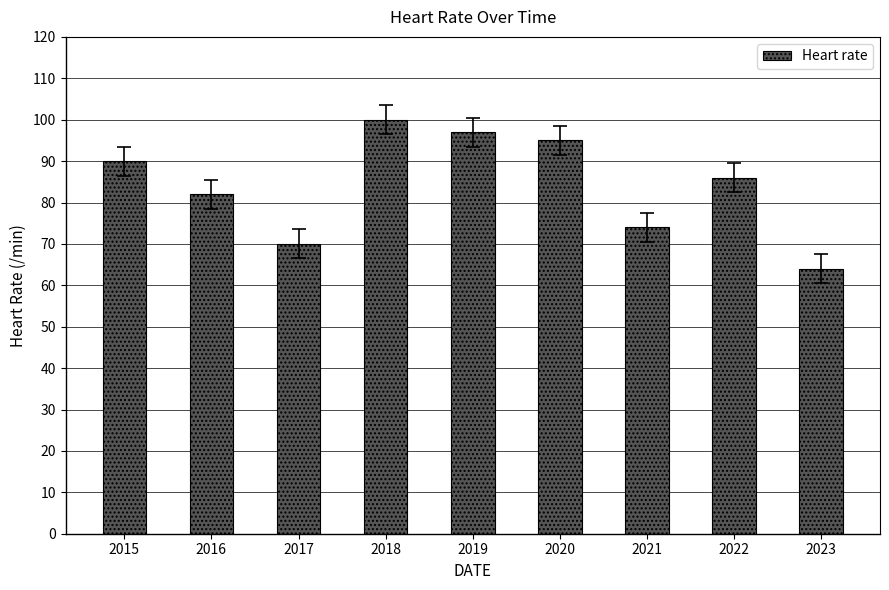

Is it true that the value at 2022 is 86?

True